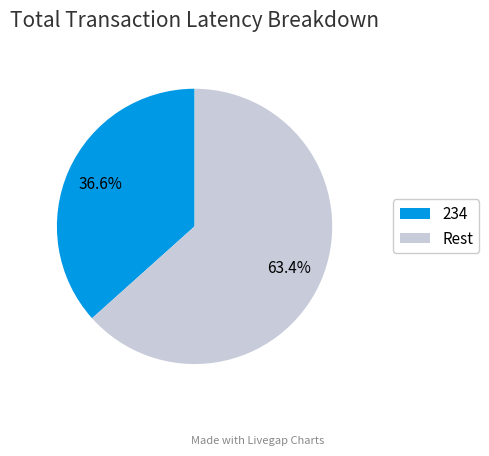

Which category has the smallest portion of the pie?

234